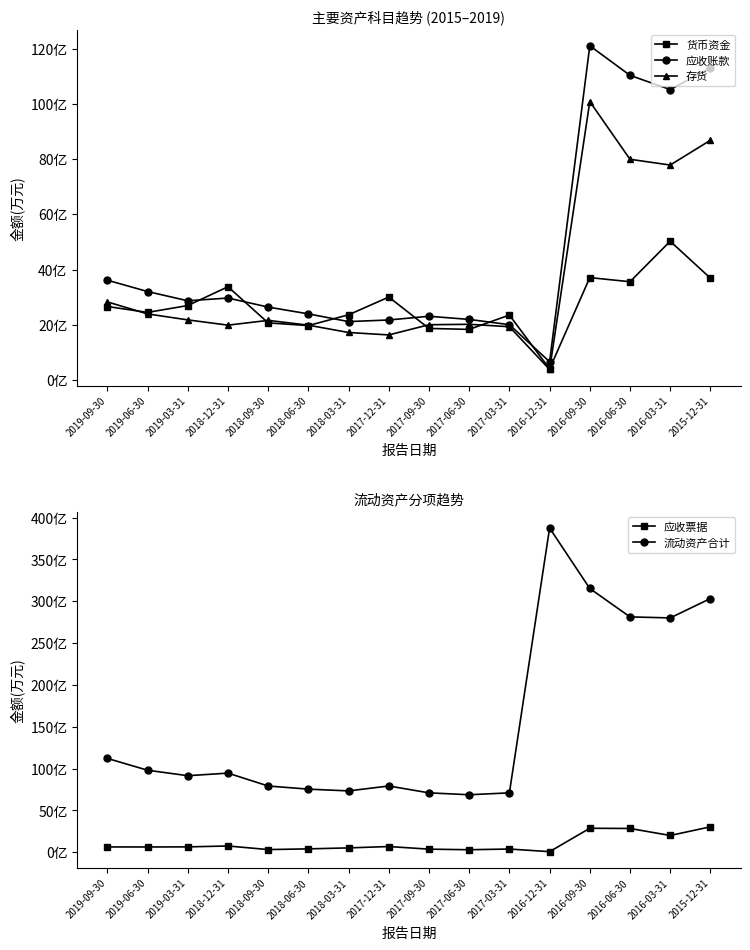

Between 2018-09-30 and 2018-03-31, which is larger?

2018-03-31